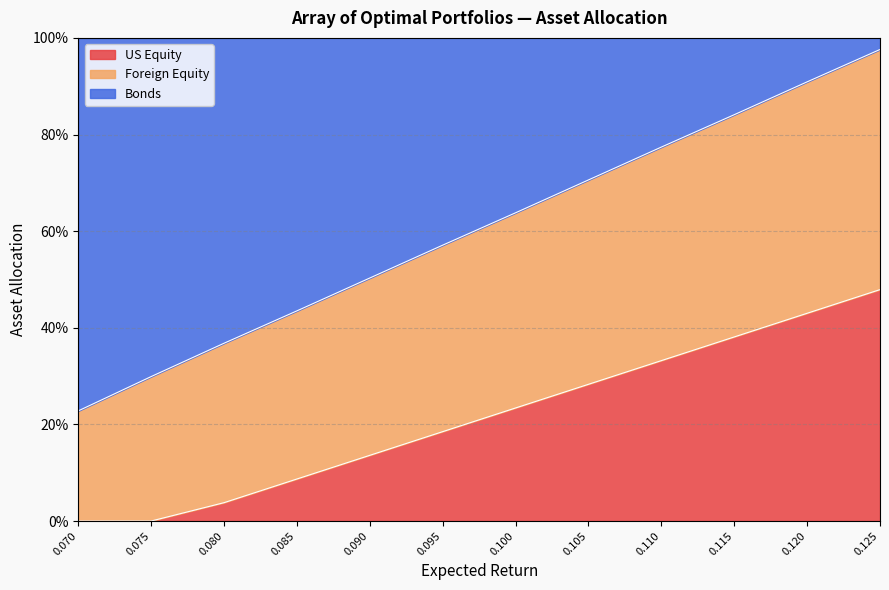

Is it true that US Equity equals 0.2 at 0.09?

False